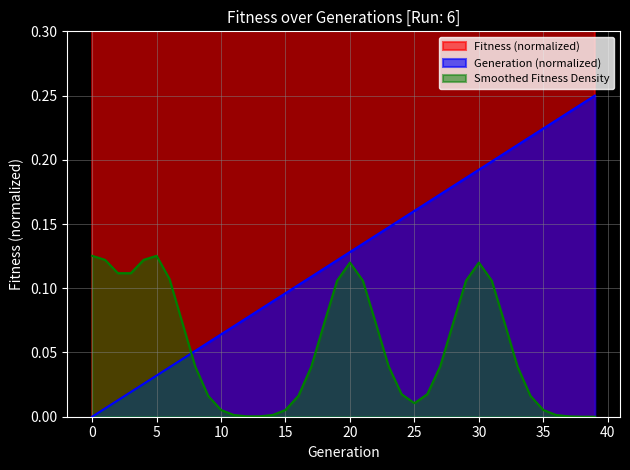

The value of Fitness at 2 is 0.3. True or false?

False